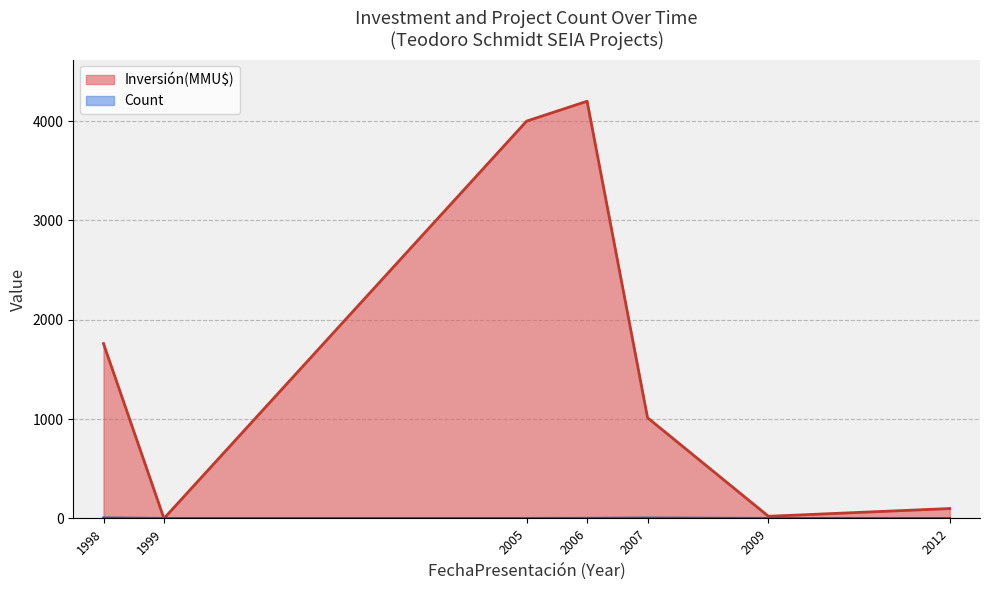

The value of Count at 1998-10 is 2. True or false?

False